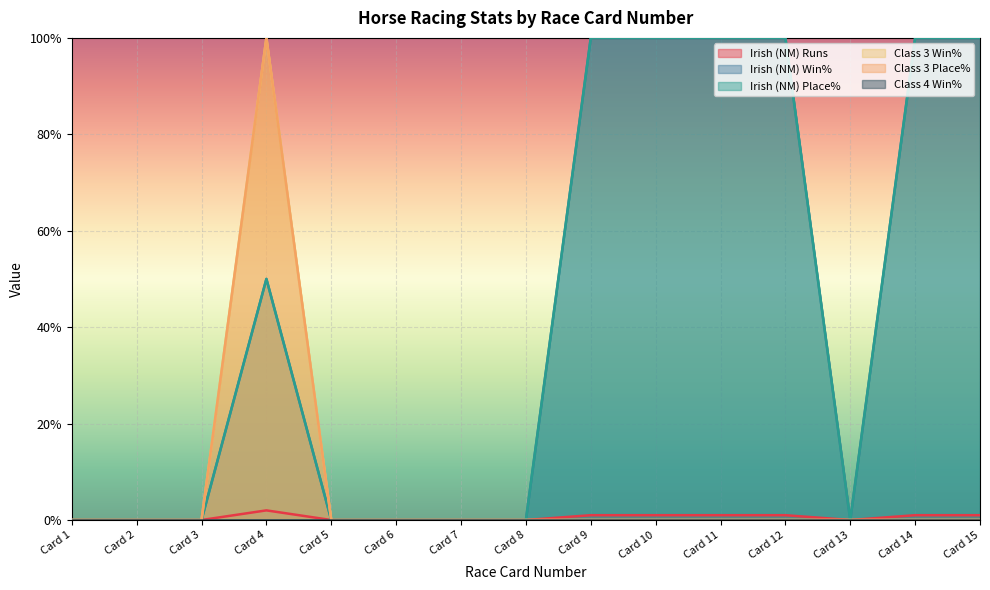

At which label is Class 3 Place% closest to 50?

Card 1